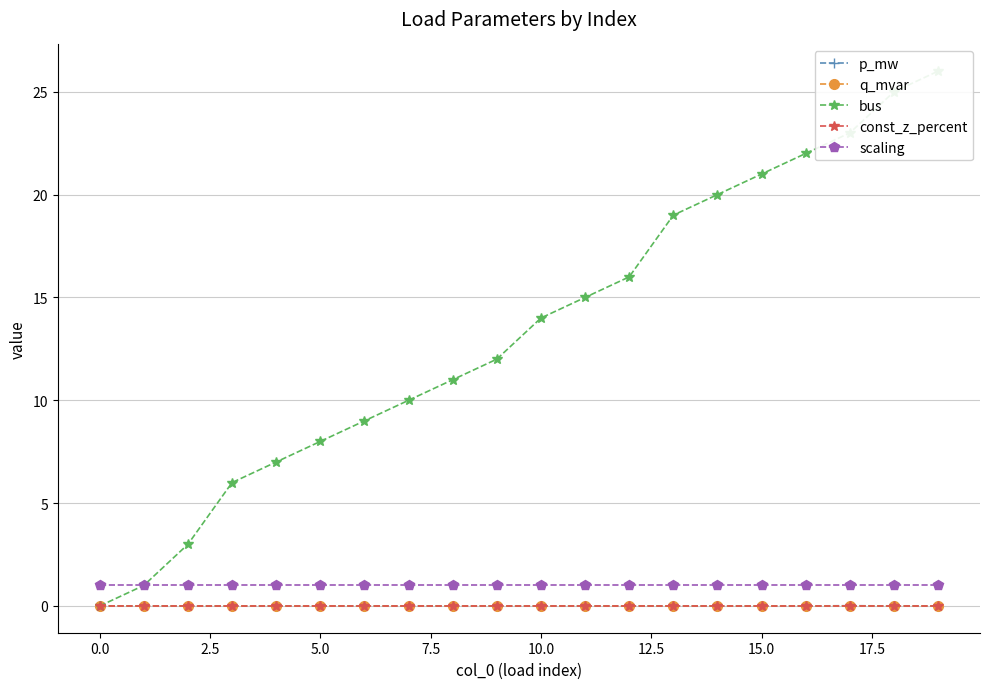

Which series has the widest spread of values?

bus